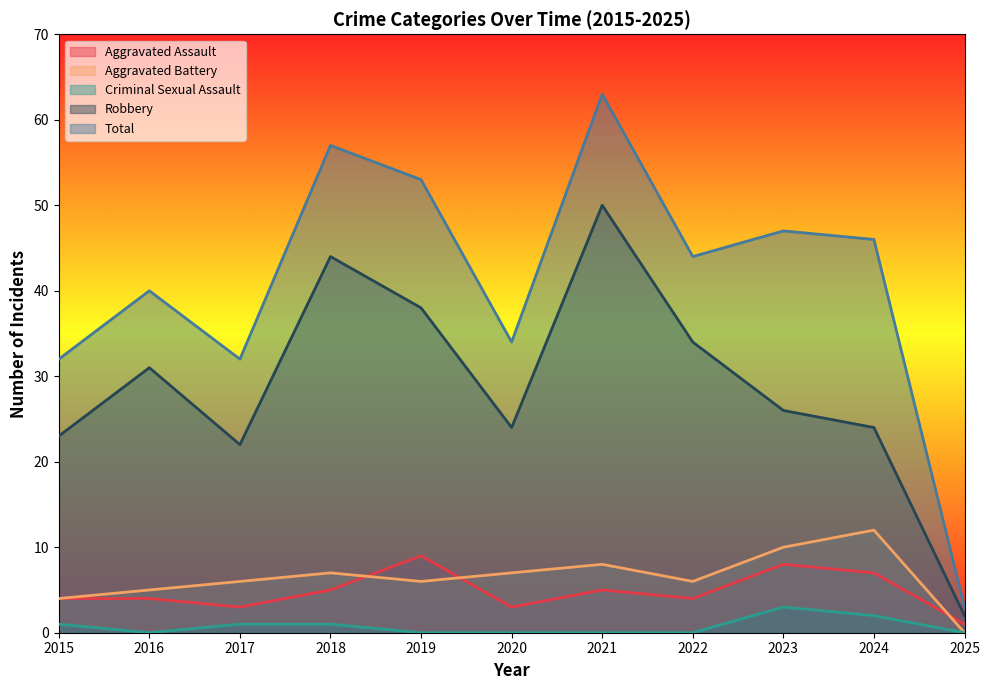

What is the total value across all series at 2025?

6